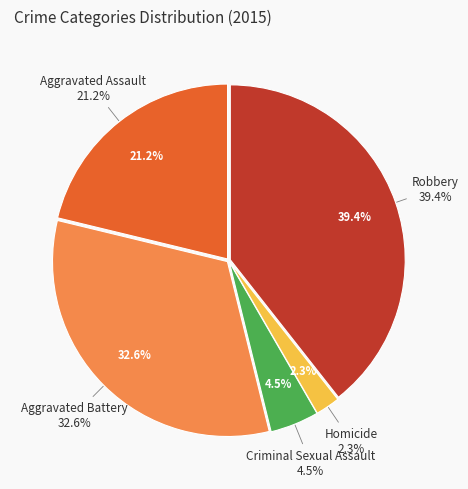

True or false: Criminal Sexual Assault accounts for 1% of the total.

False